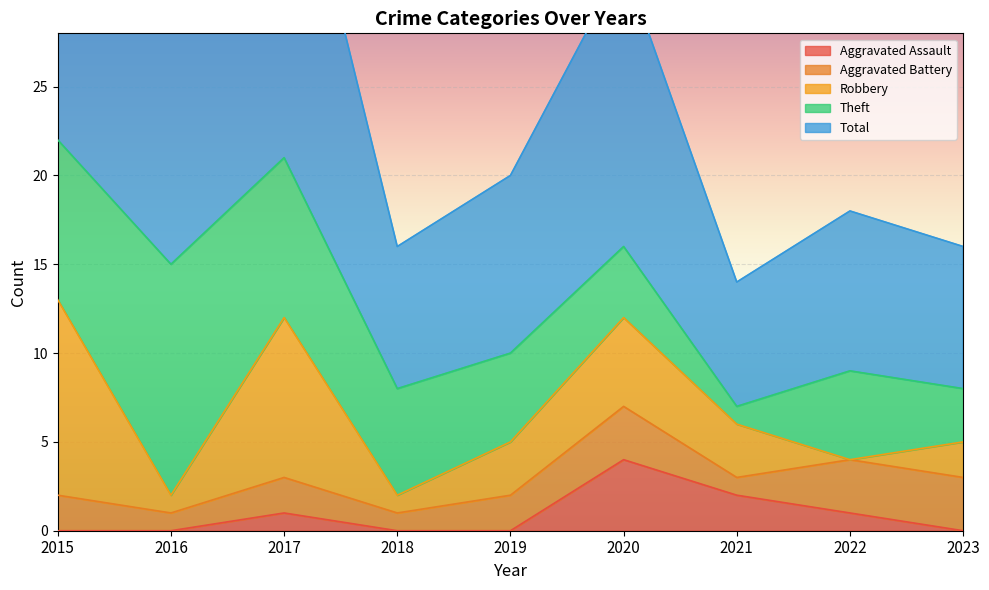

Does the chart display data point markers on the line(s)?

No